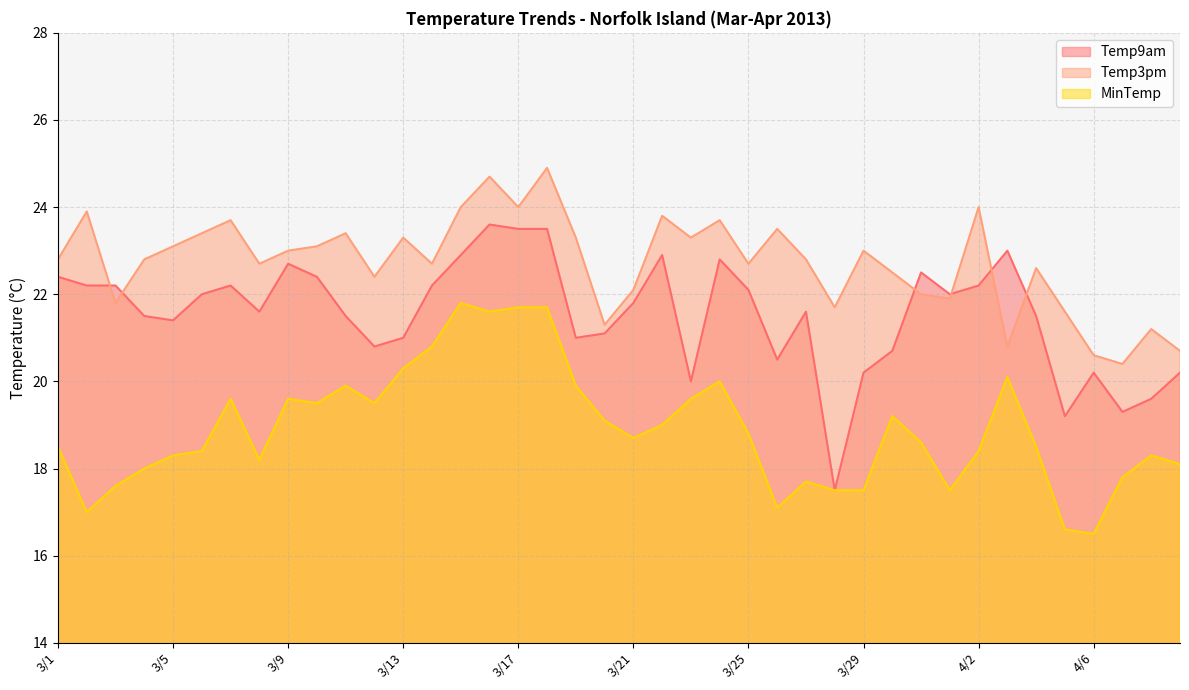

Which series has the largest range (max minus min)?

Temp9am